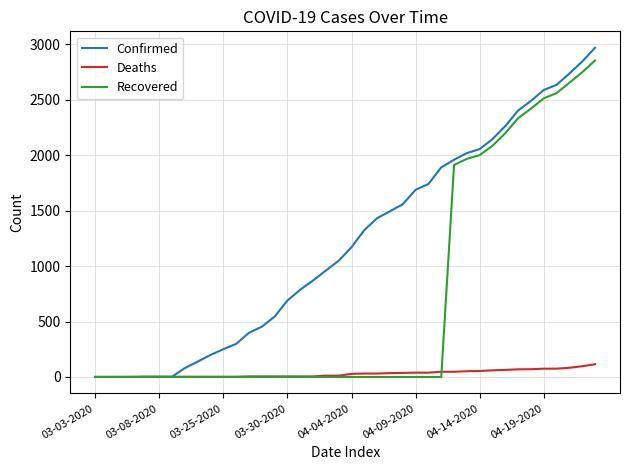

List the series in order of their overall mean, highest first.

Confirmed, Recovered, Deaths